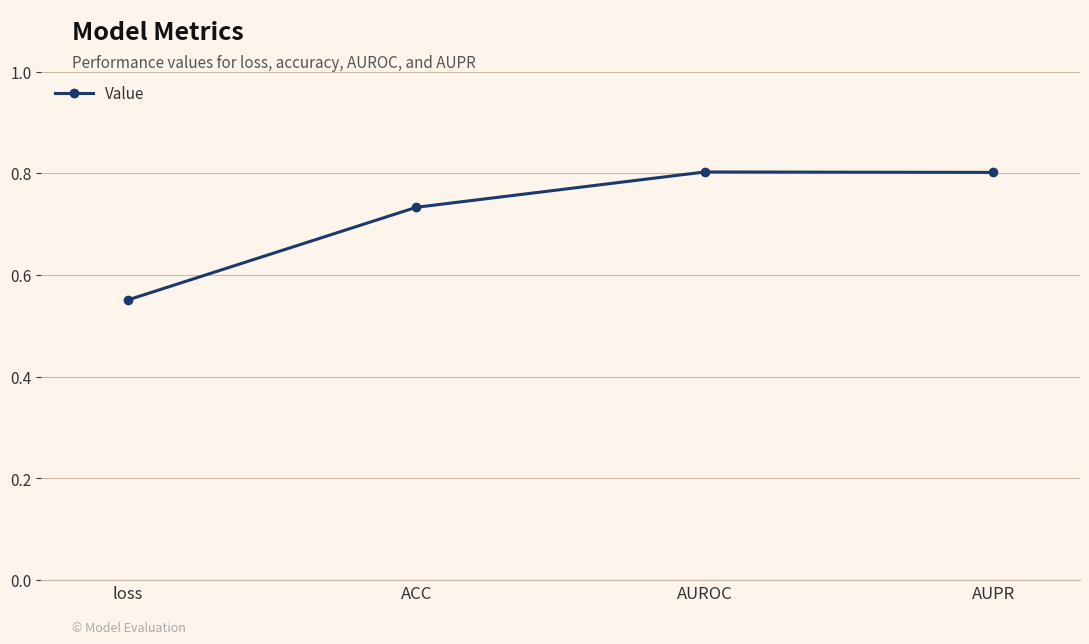

True or false: the data shows 1.1 at AUPR.

False